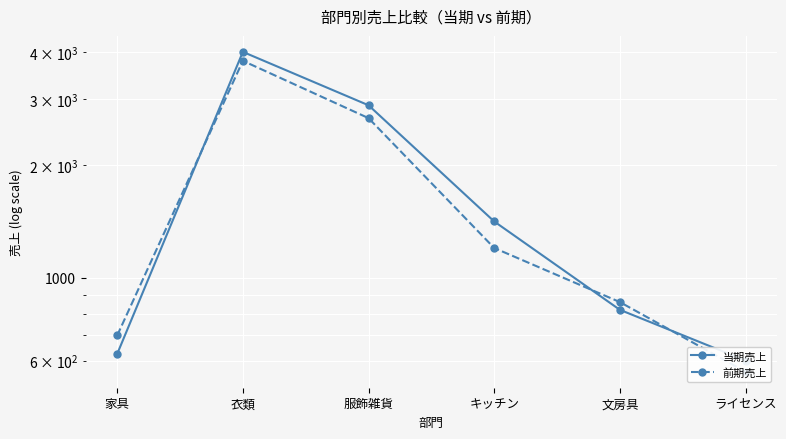

What position from the left is ライセンス?

6